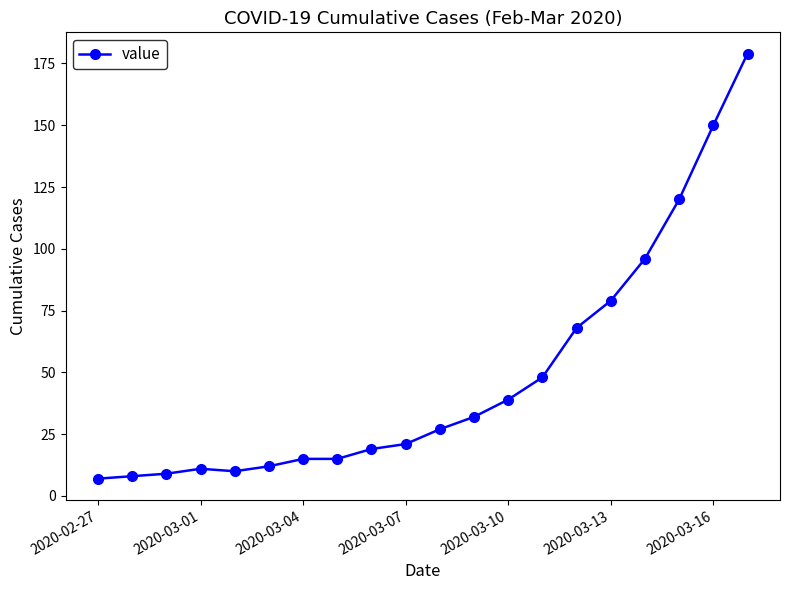

What is the sum of all values?

965